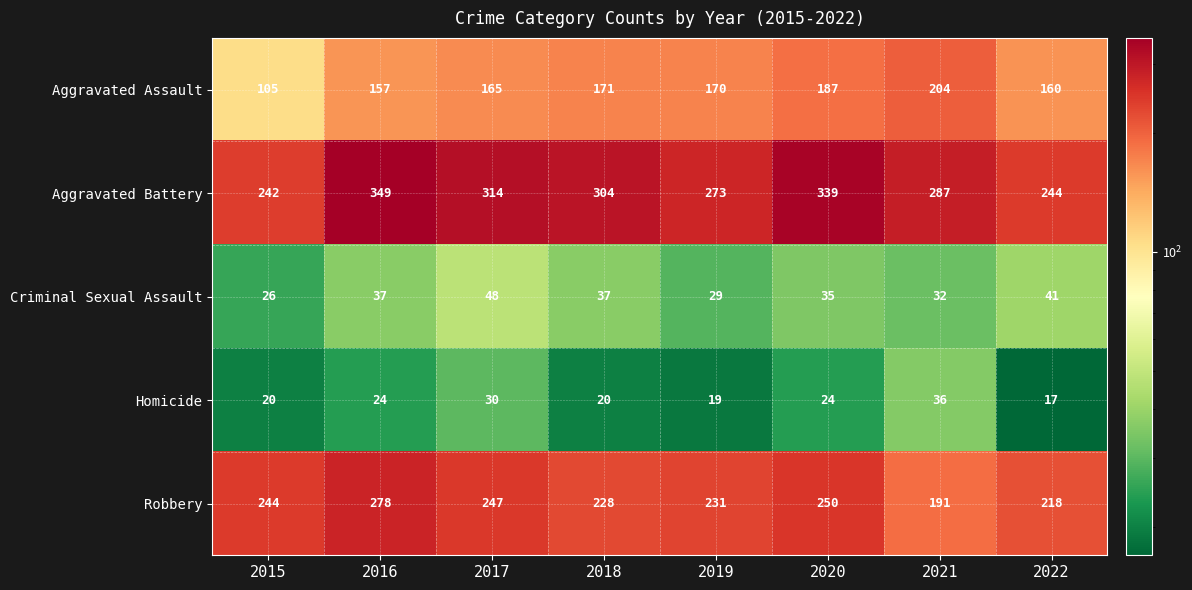

Count the number of data series in this chart.

5